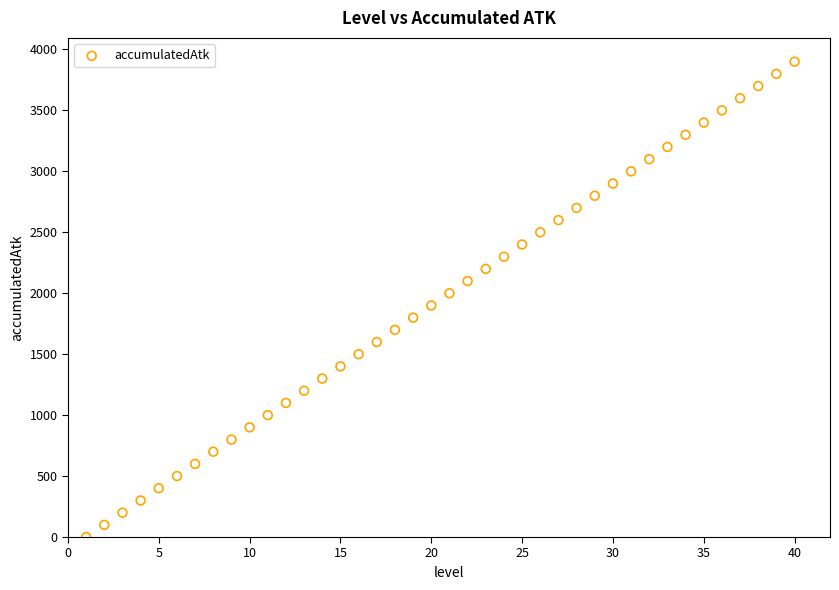

What is the range of Y values (max minus min)?

3900